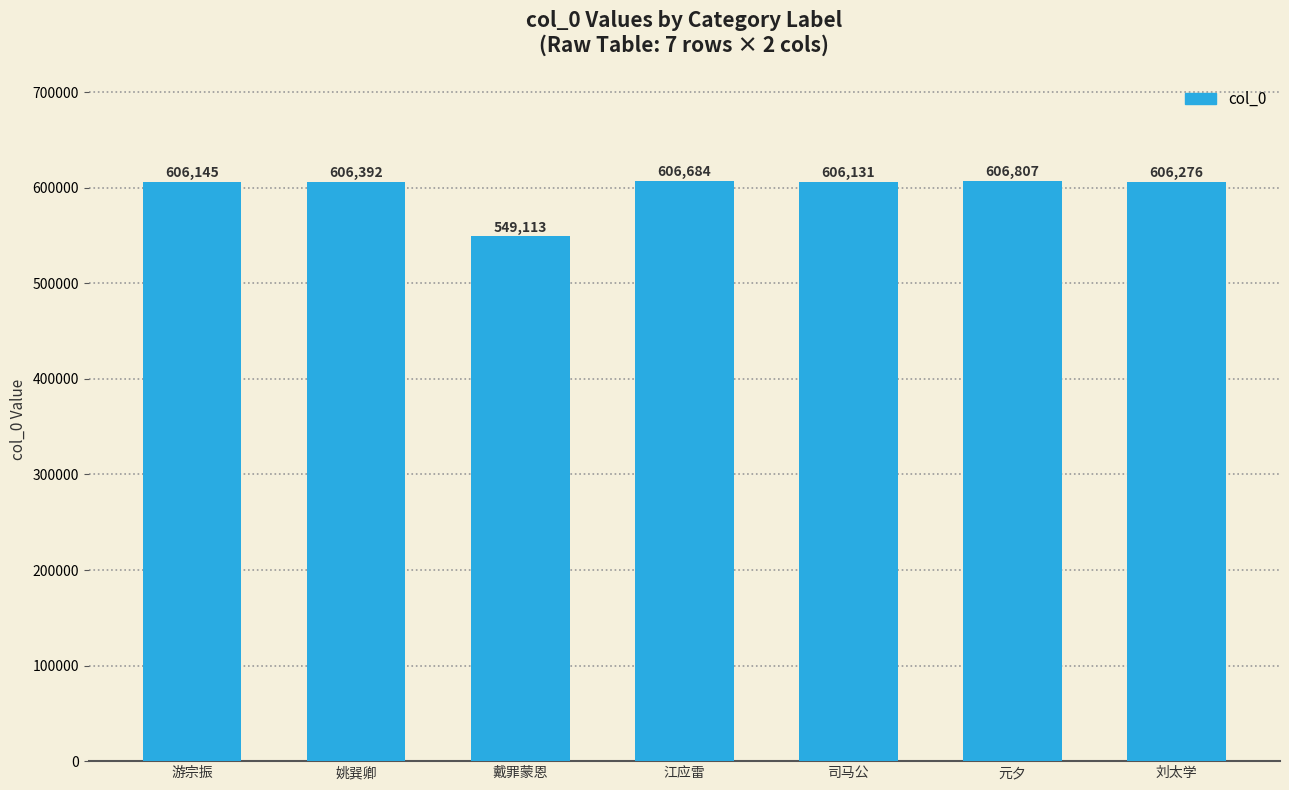

What is the sum of all values?

4187548